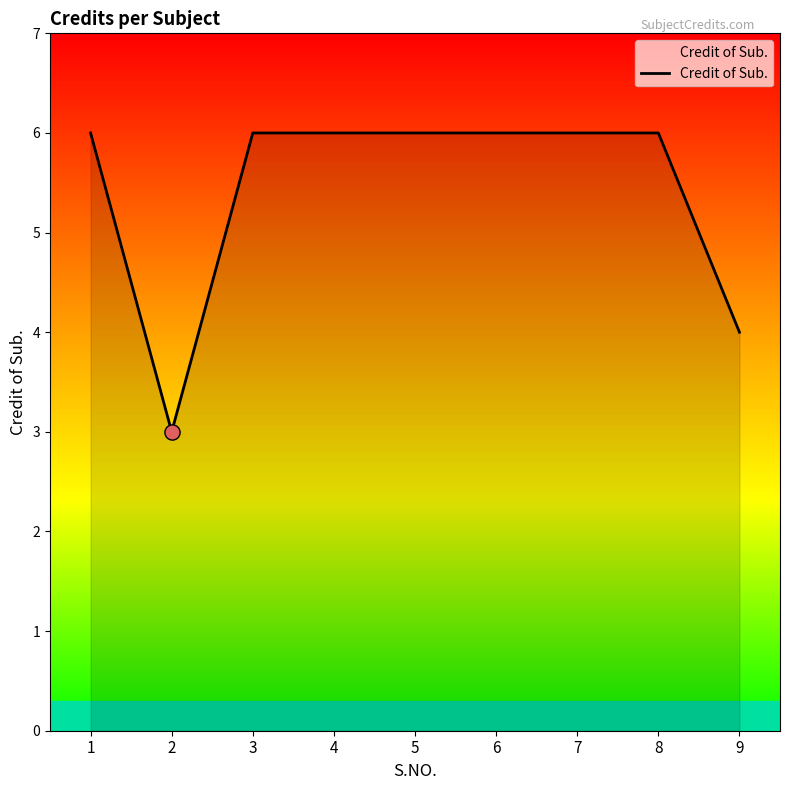

Approximately how many times larger is the value at 6 compared to 3?

1.0